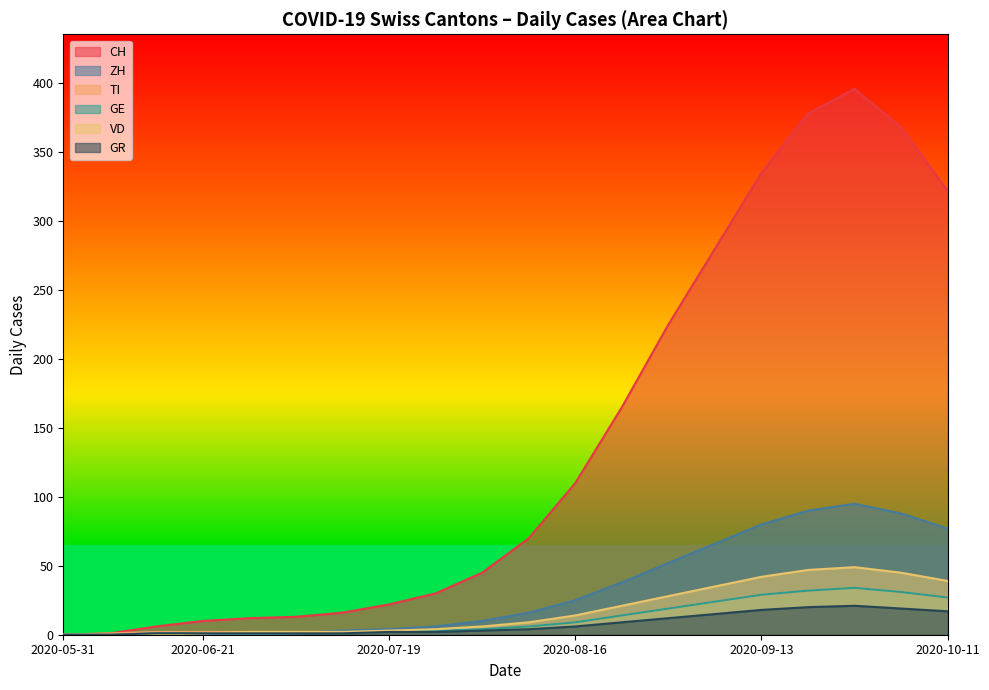

Does the chart display data point markers on the line(s)?

No